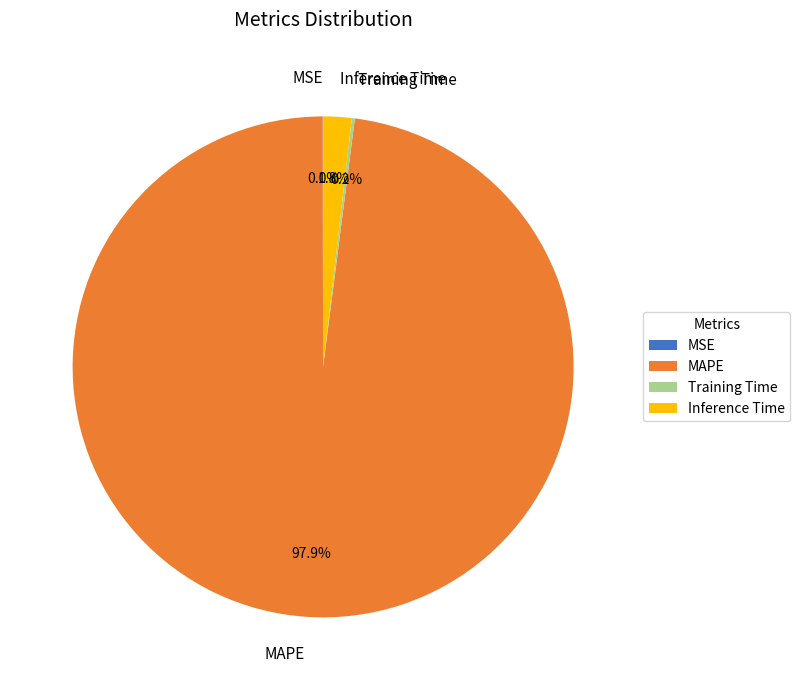

Which category has the biggest portion of the pie?

MAPE